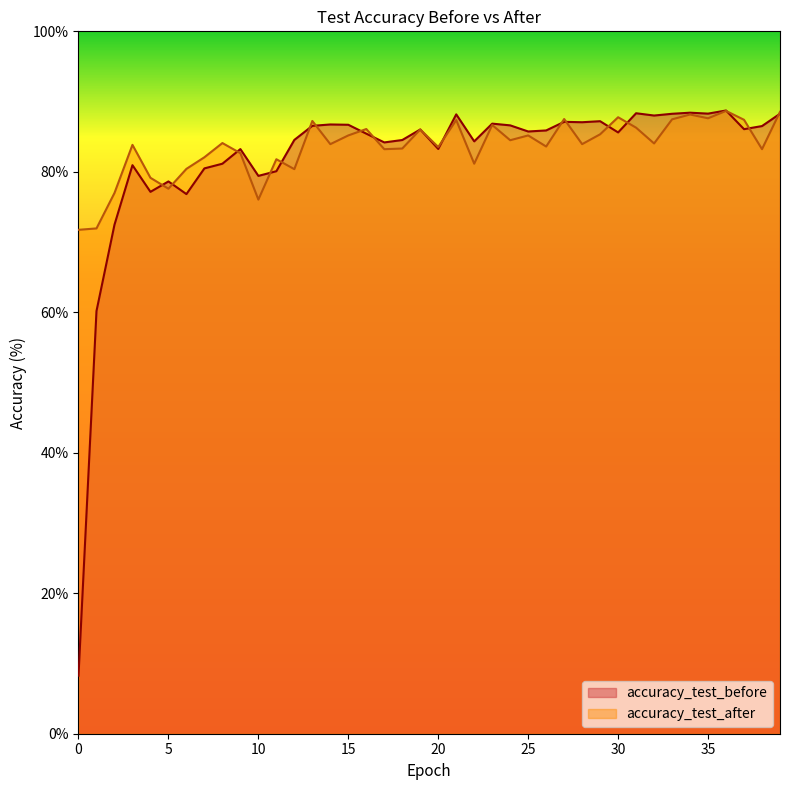

At which label does accuracy_test_before reach its peak?

36